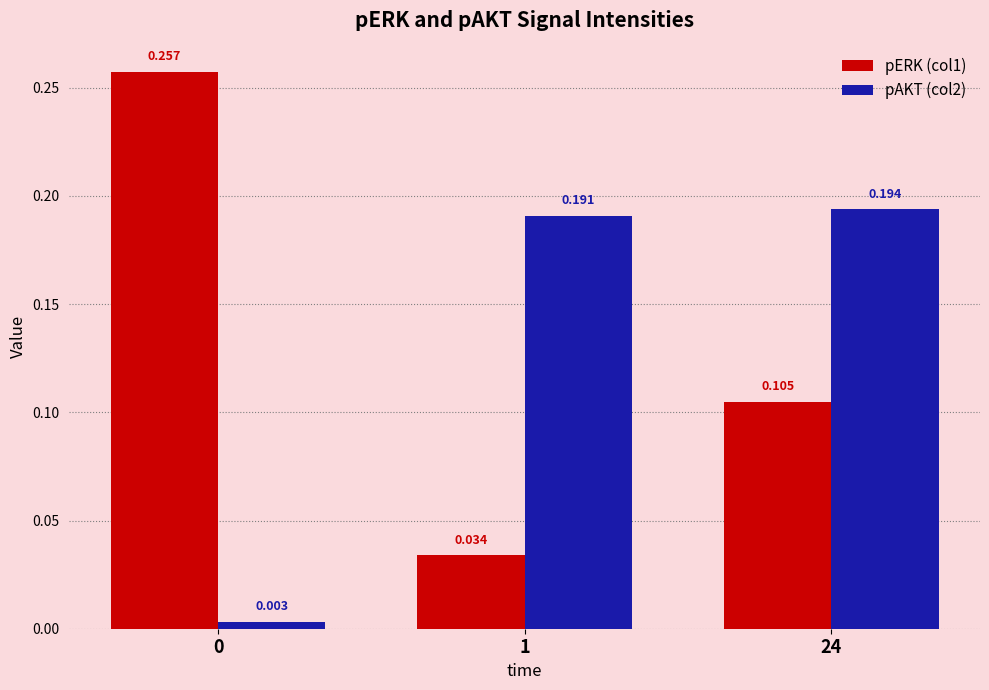

Is the value of pERK (col1) at 0 greater than the value of pAKT (col2) at 24?

Yes